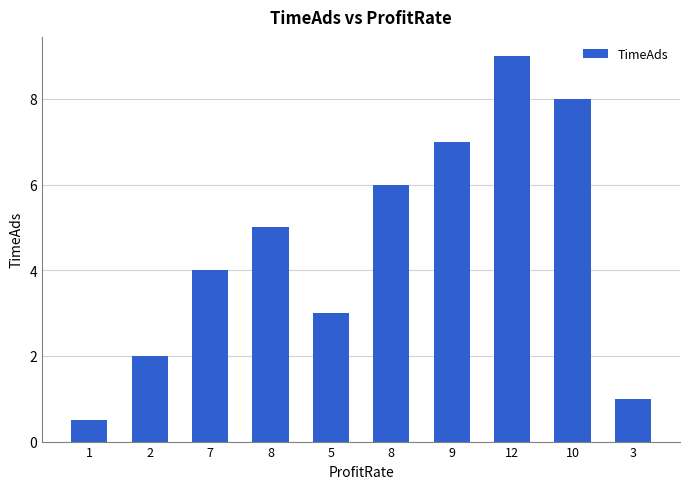

The chart shows a value of 5.0 at 8. True or false?

True